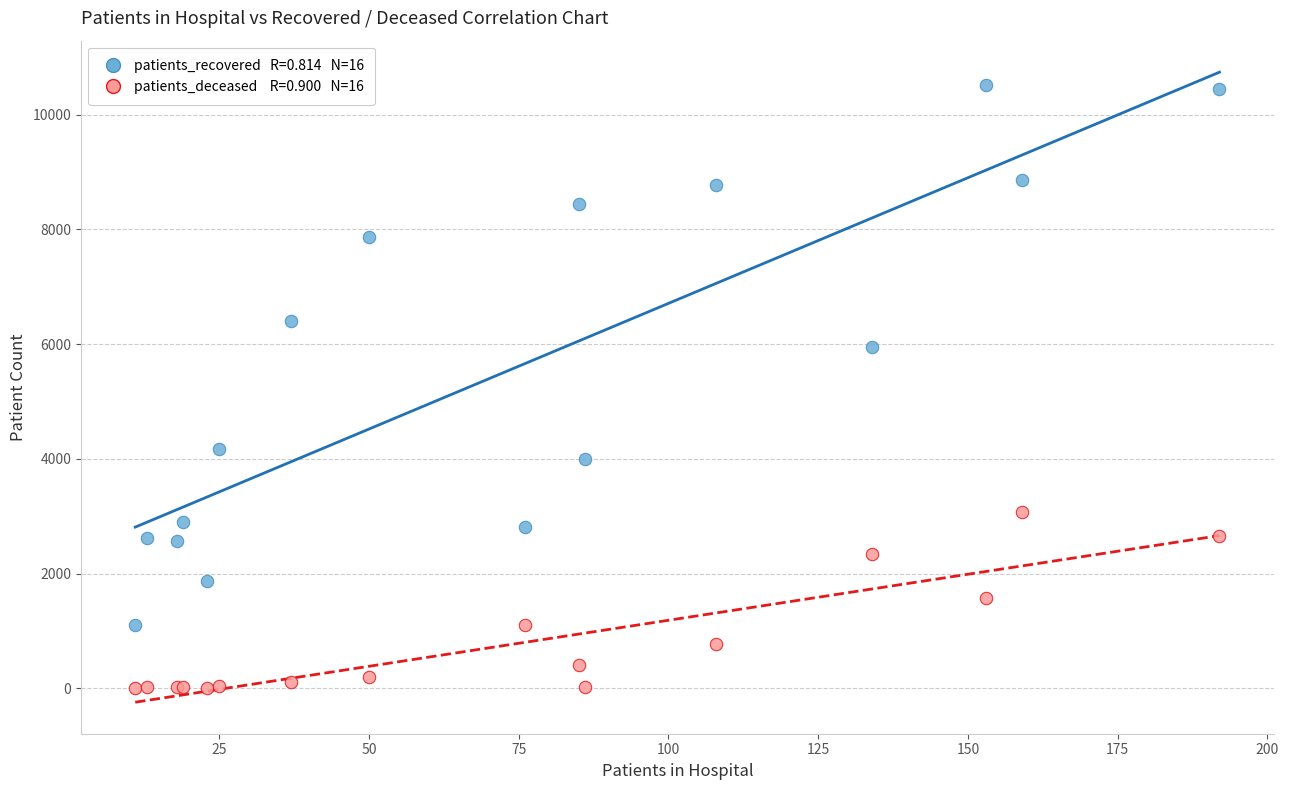

Across all series, what Y value is closest to 5259?

5958